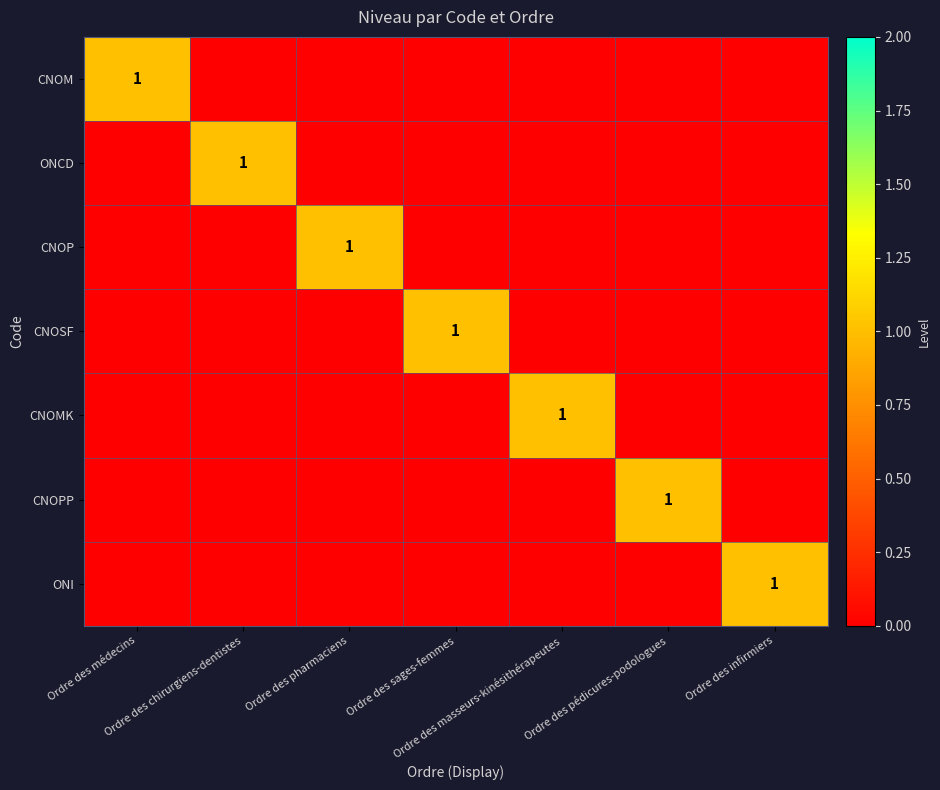

Is it true that CNOMK equals 0 at Ordre des sages-femmes?

True